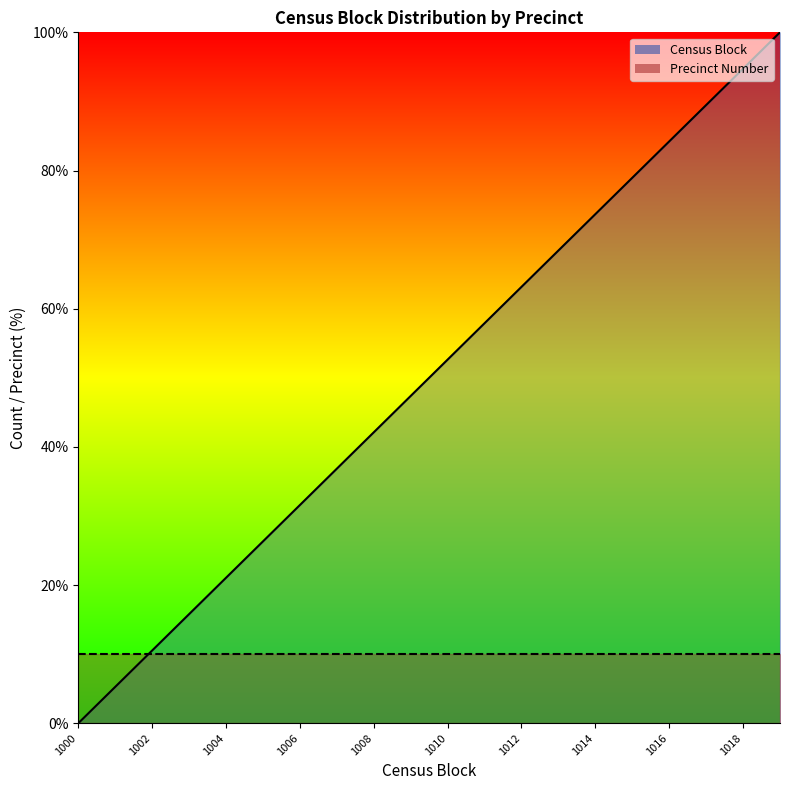

What is the difference between the maximum and minimum values?

100.0